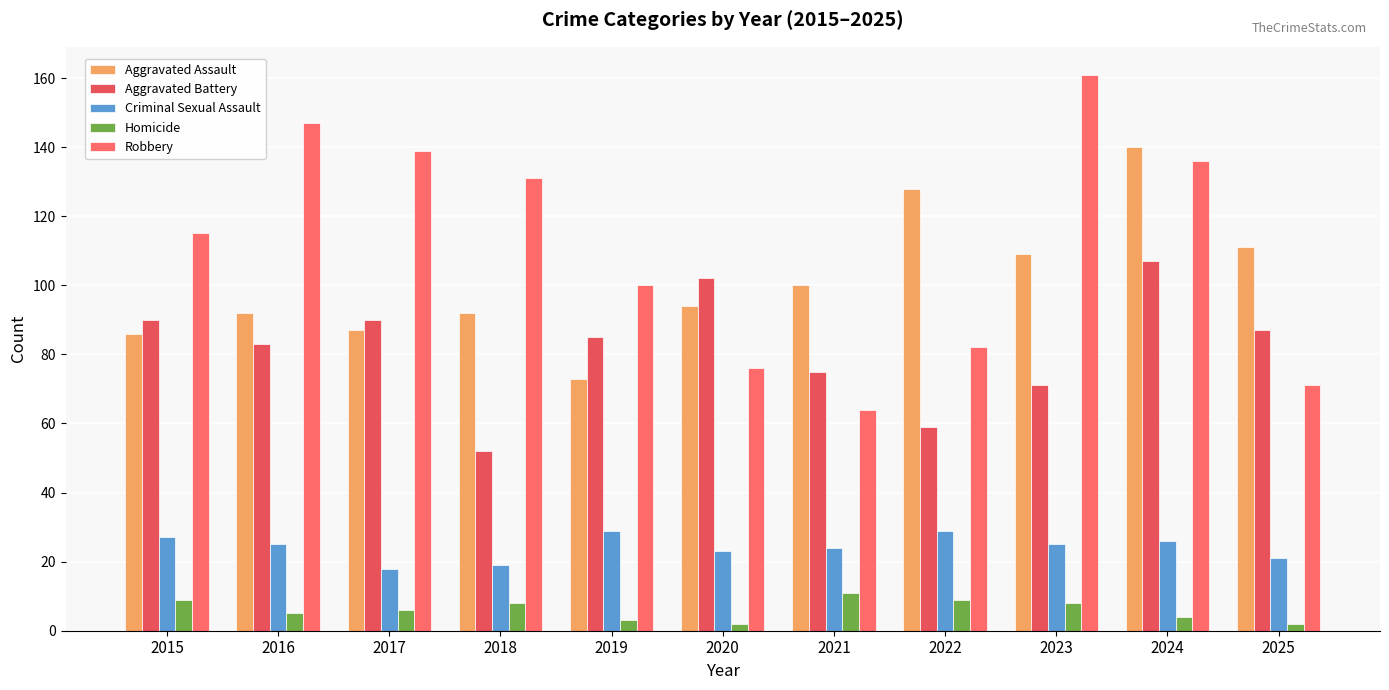

Rank the series at 2022 from highest to lowest value.

Aggravated Assault, Robbery, Aggravated Battery, Criminal Sexual Assault, Homicide